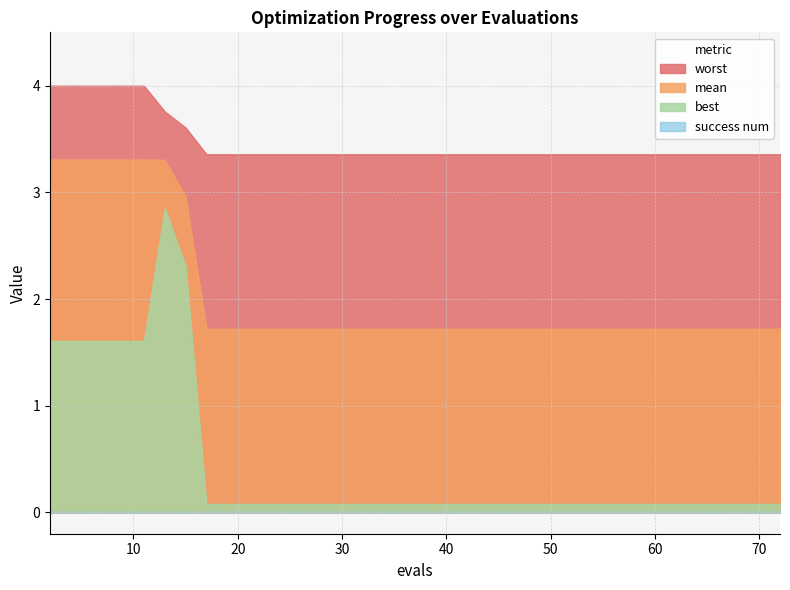

Is the value of worst at 49 greater than the value of best at 65?

Yes